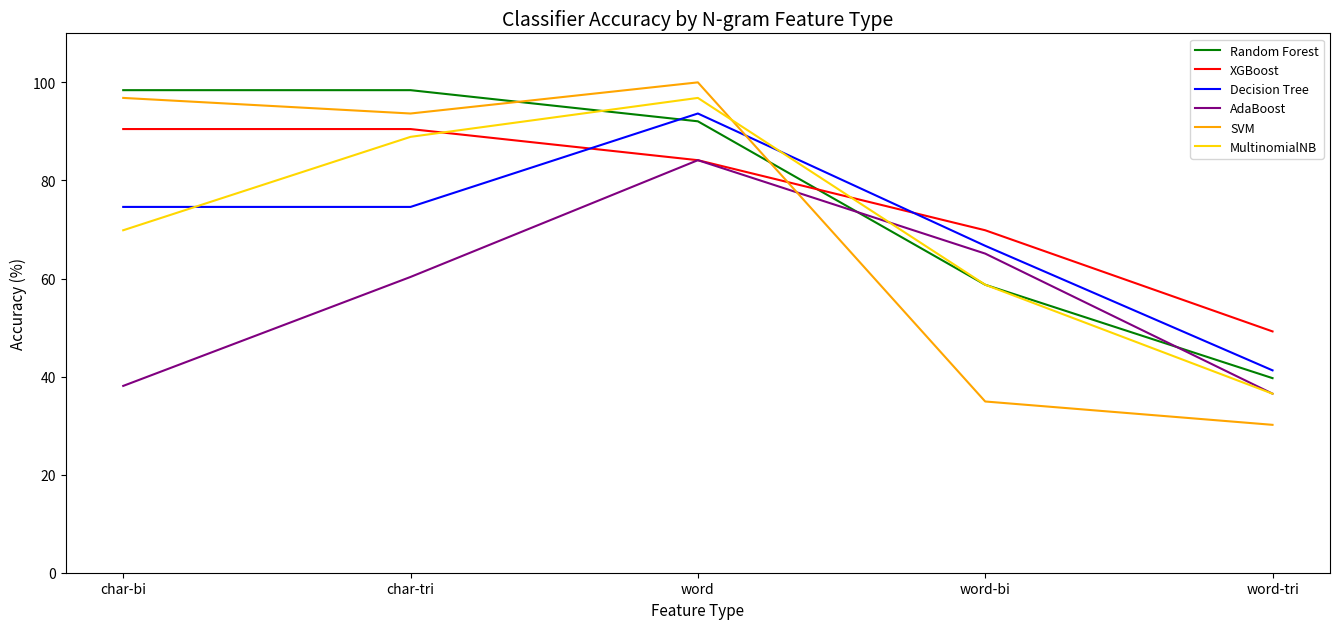

What position from the right is char-tri?

4